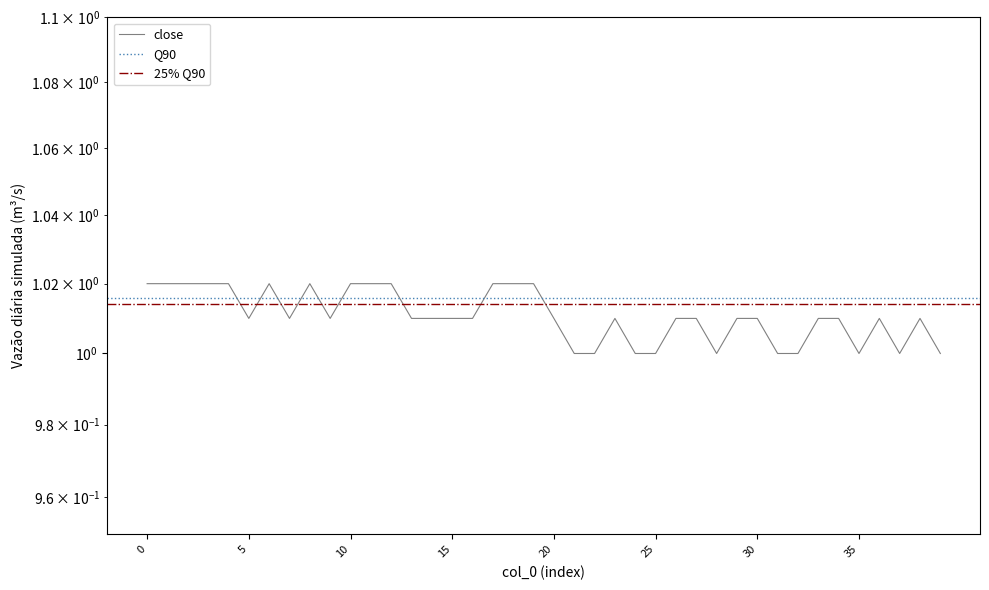

What is the smallest value displayed?

1.0